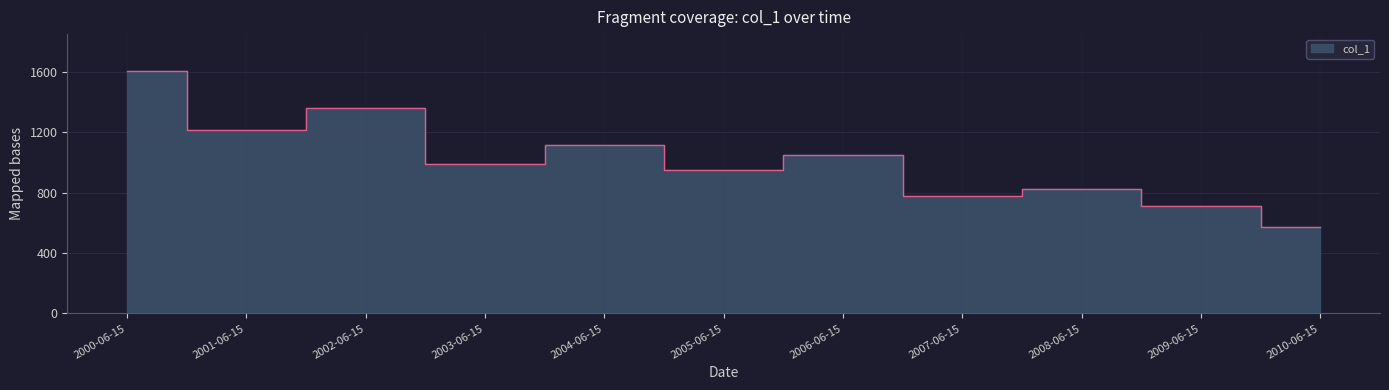

What is the sum of all values?

11180.3